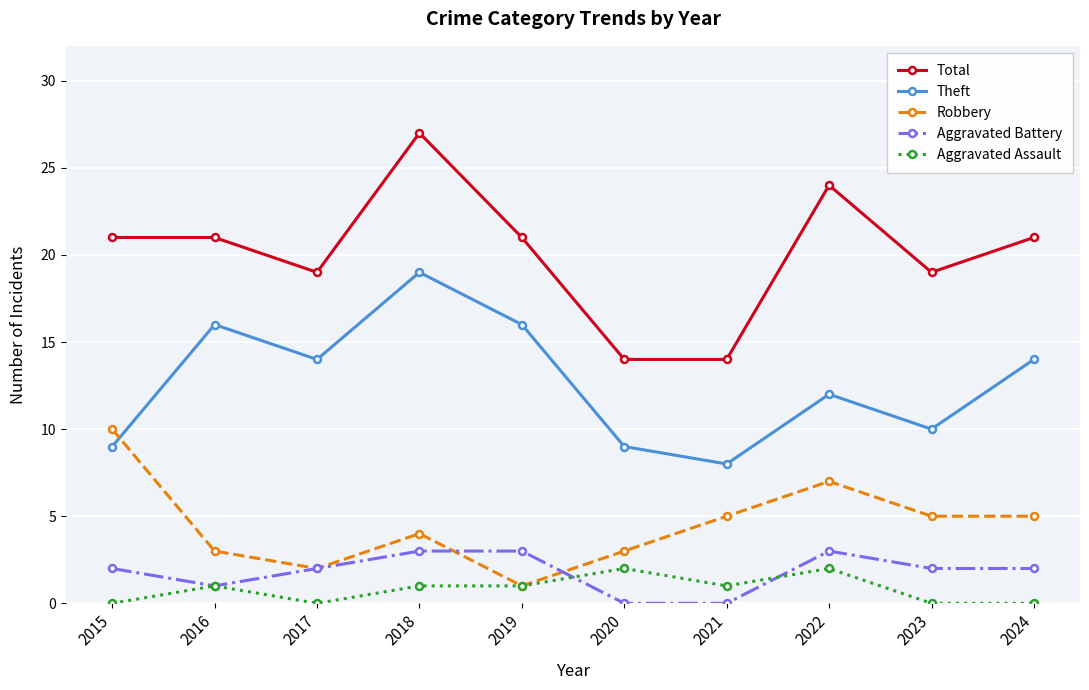

Which series has the largest range (max minus min)?

Total